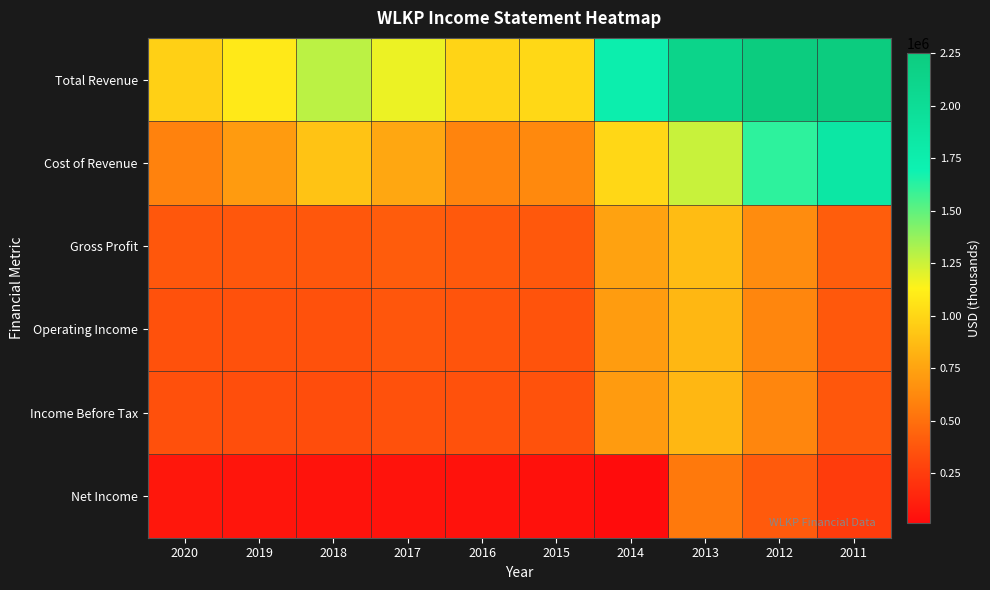

Rank the series by their maximum value, from lowest to highest.

Net Income, Income Before Tax, Operating Income, Gross Profit, Cost of Revenue, Total Revenue